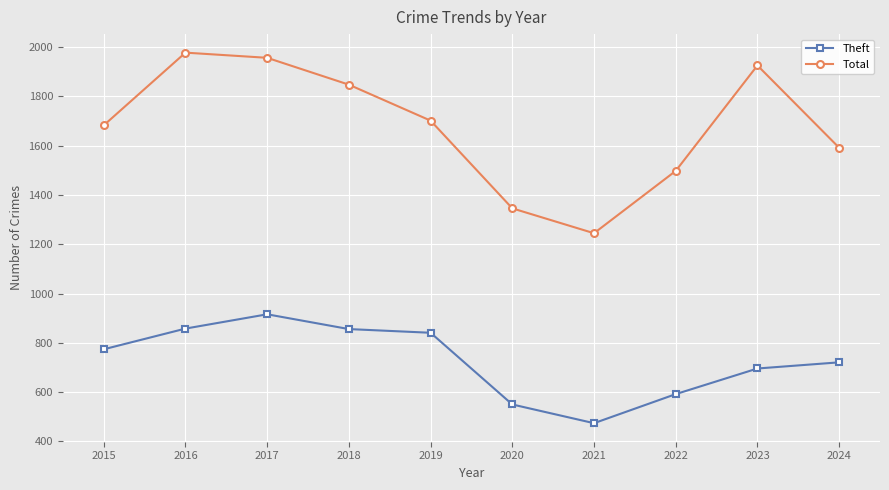

What is the difference between the highest and lowest values at 2019?

861